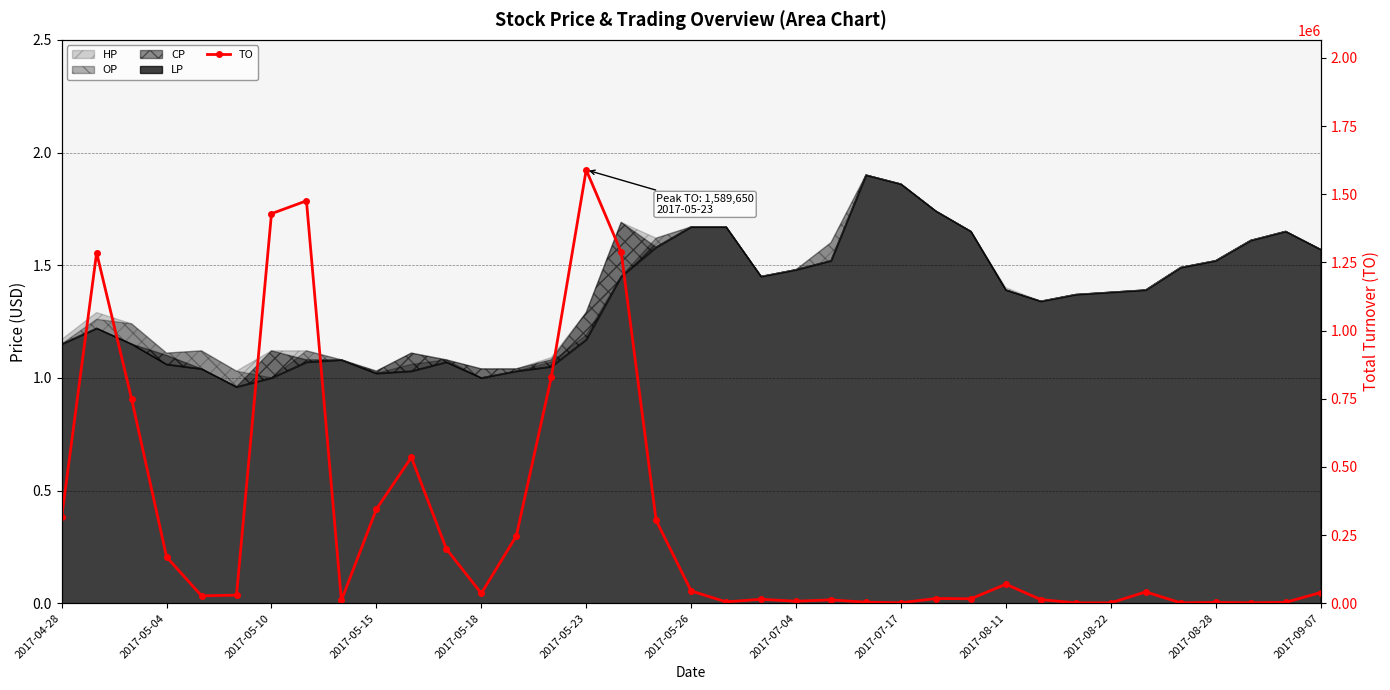

True or false: the data shows 13400 at 28.

True